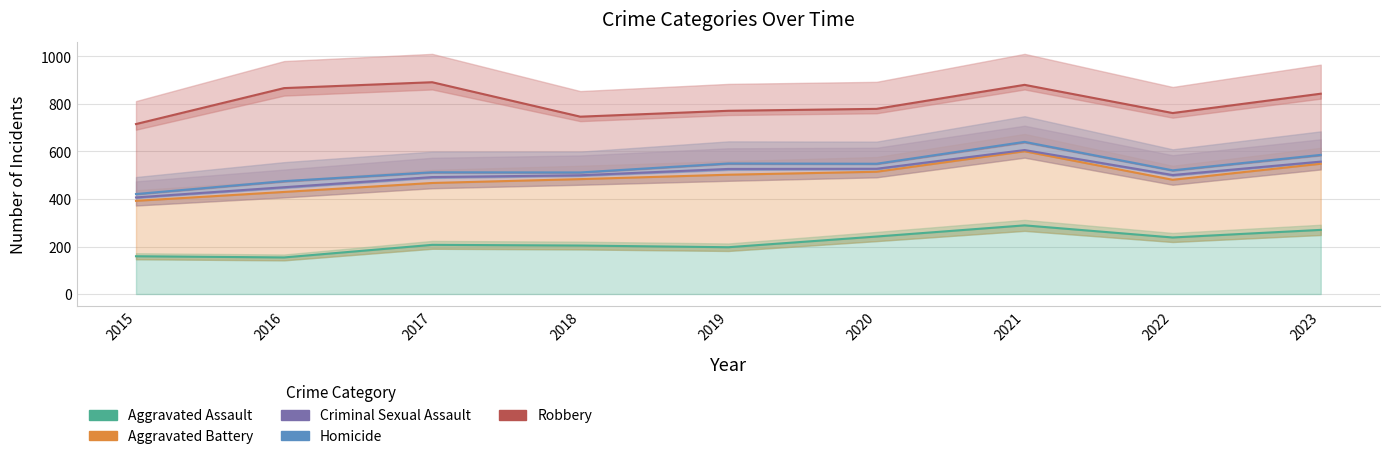

At how many categories does at least one series exceed 160?

9